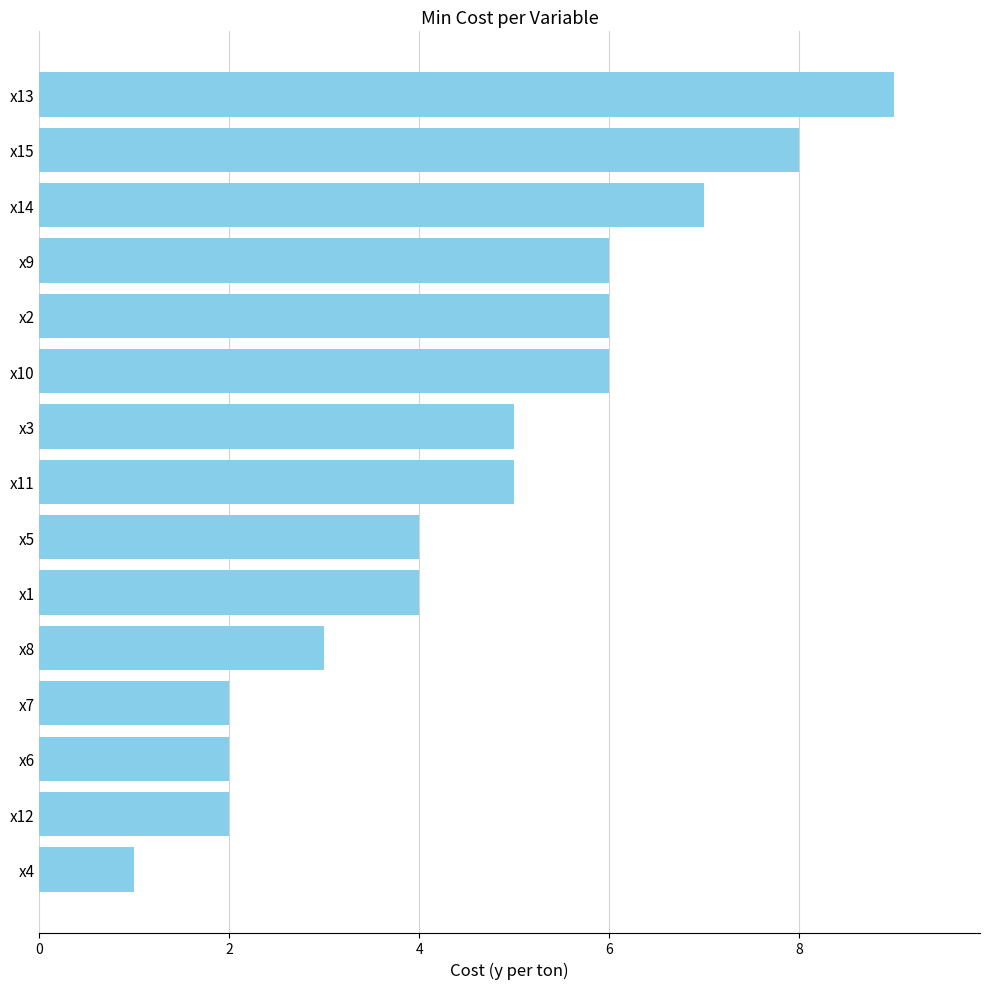

Does the chart contain any negative values?

No